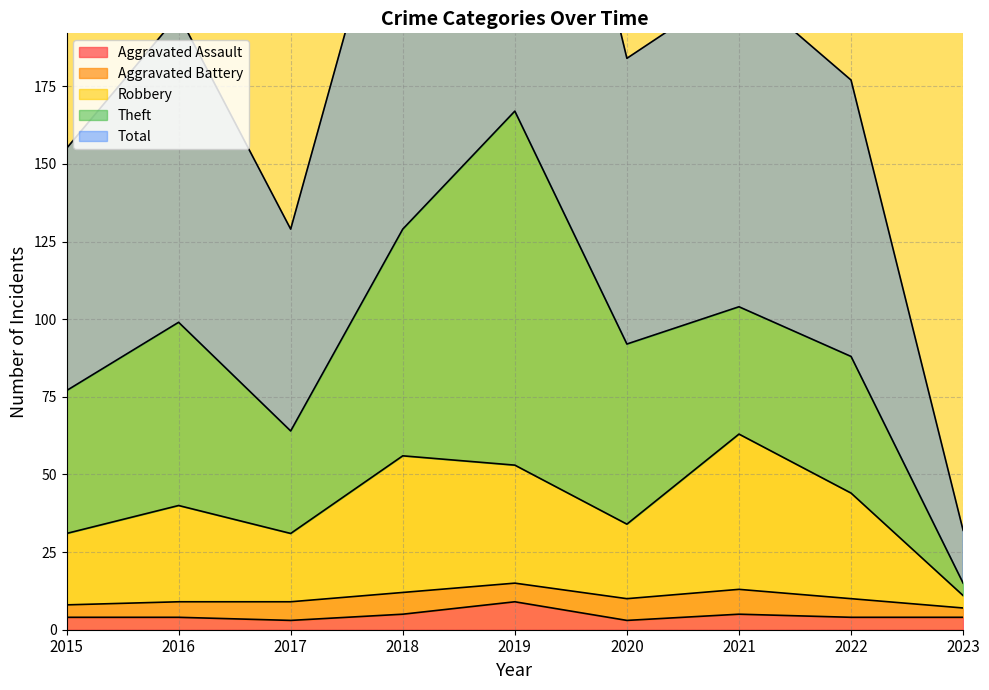

Which category has the lowest value across all series?

2017